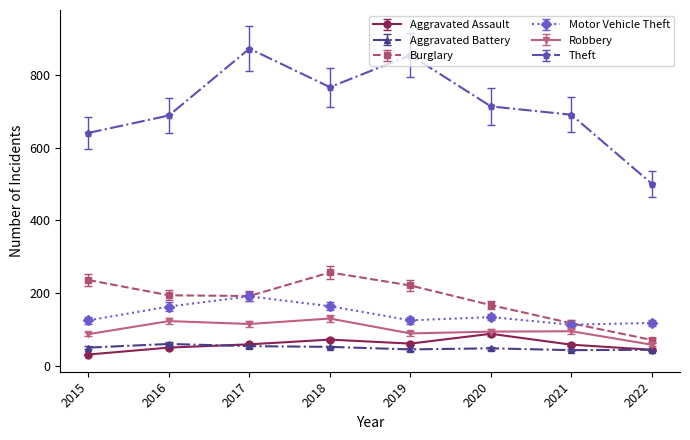

At how many categories does at least one series exceed 549?

7